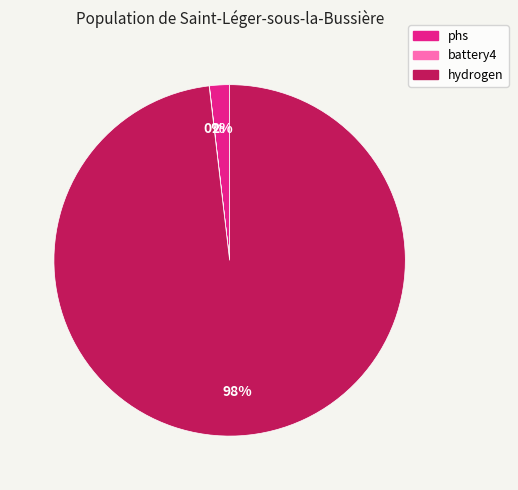

Which has a higher value, hydrogen or phs?

hydrogen